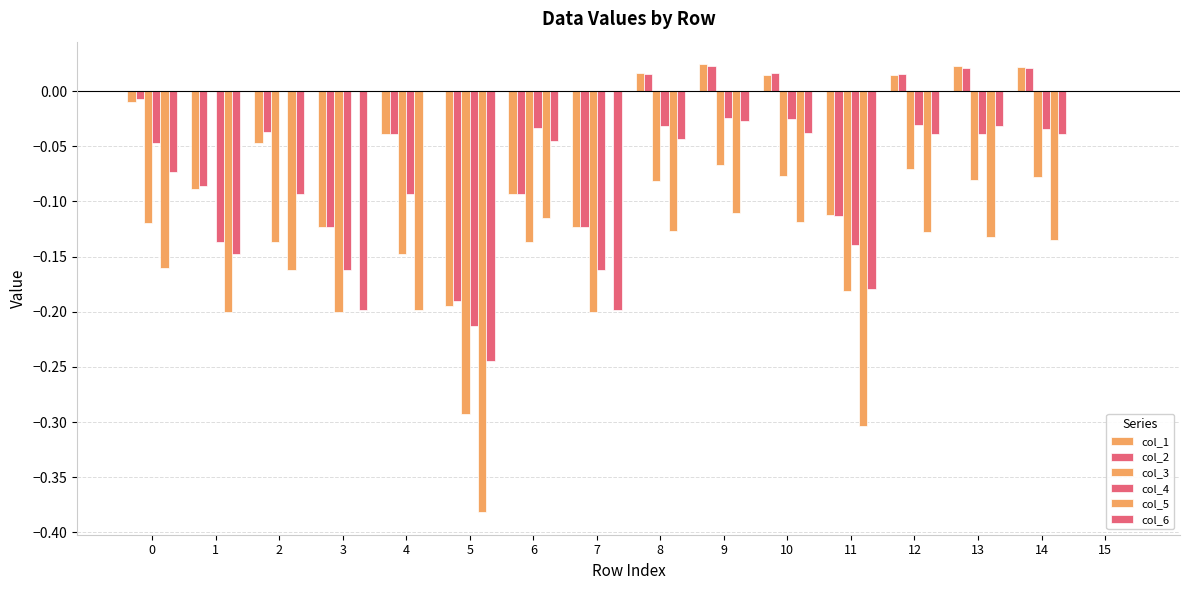

How many groups of bars are there?

16